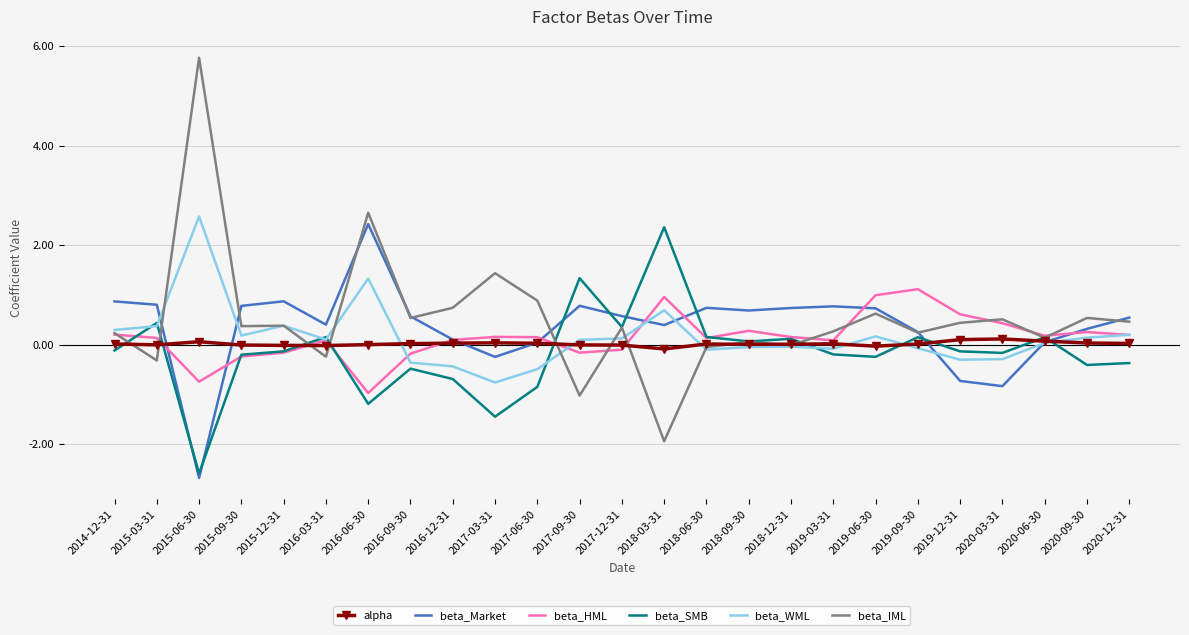

What is the total value across all series at 2015-09-30?

0.9